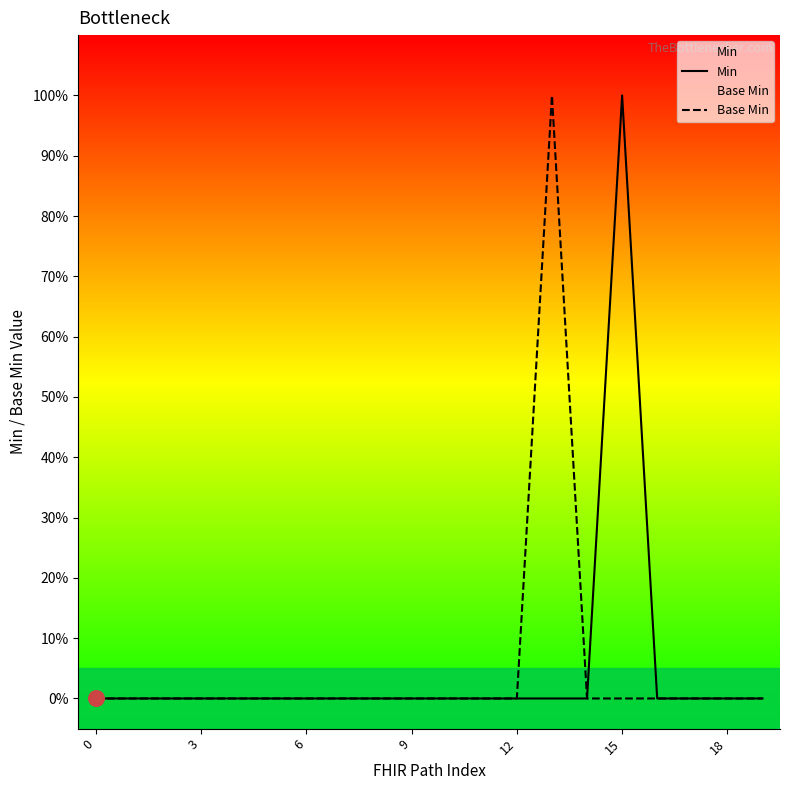

Which series contains the lowest Y value?

Min